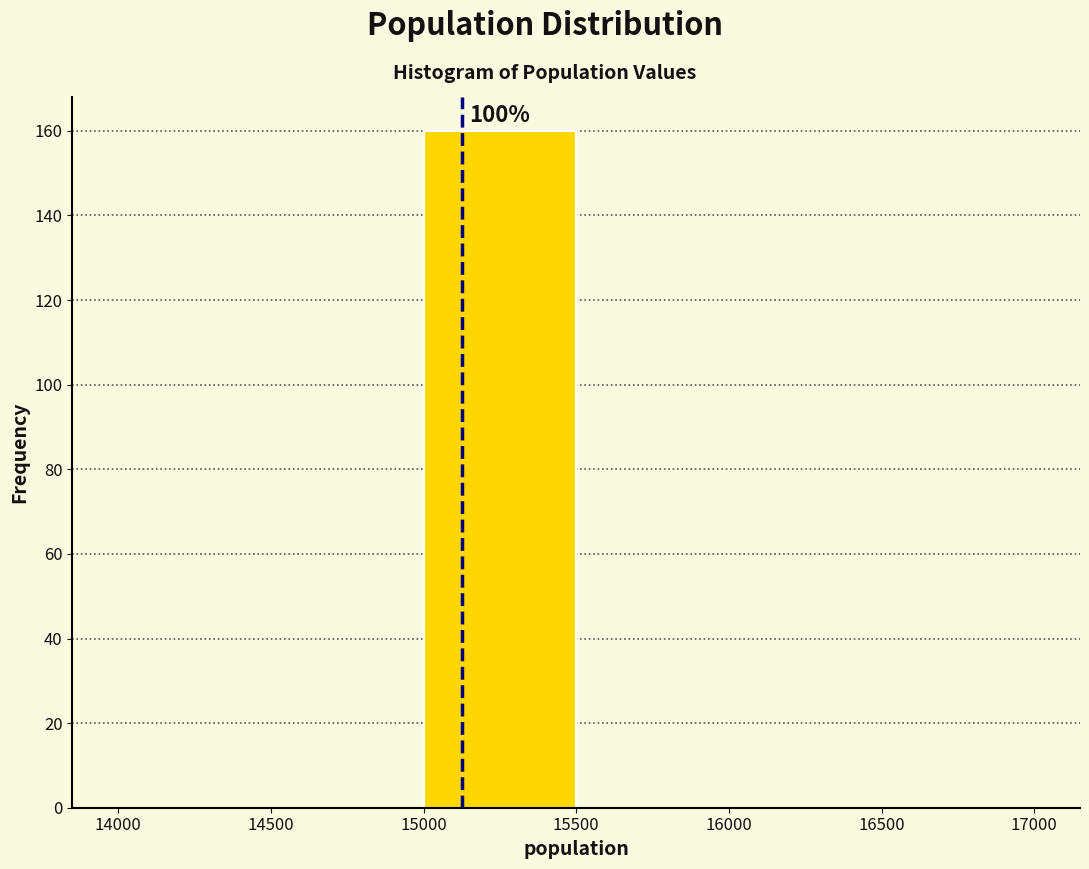

Over which range of the x-axis is the bar tallest?

15000 to 15500